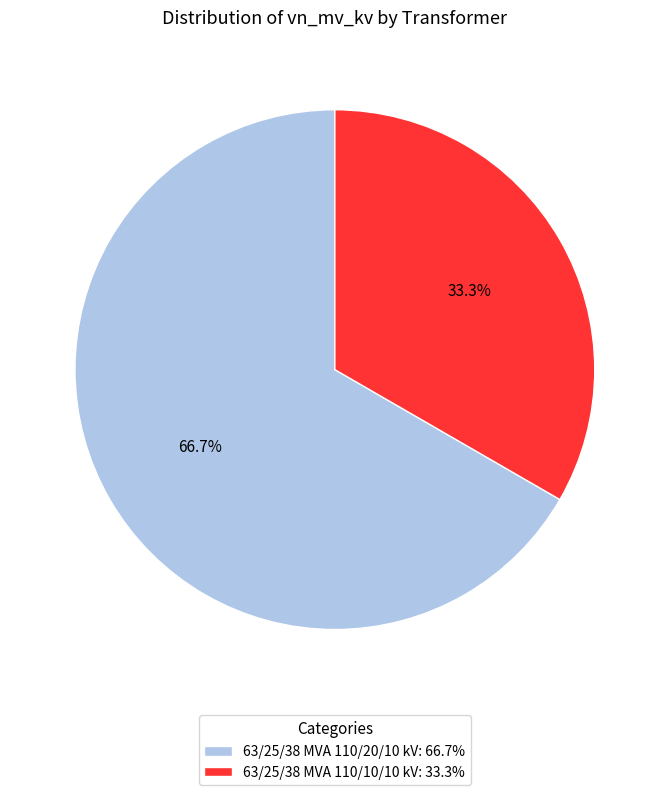

Rank the categories by value from highest to lowest.

63/25/38 MVA 110/20/10 kV, 63/25/38 MVA 110/10/10 kV